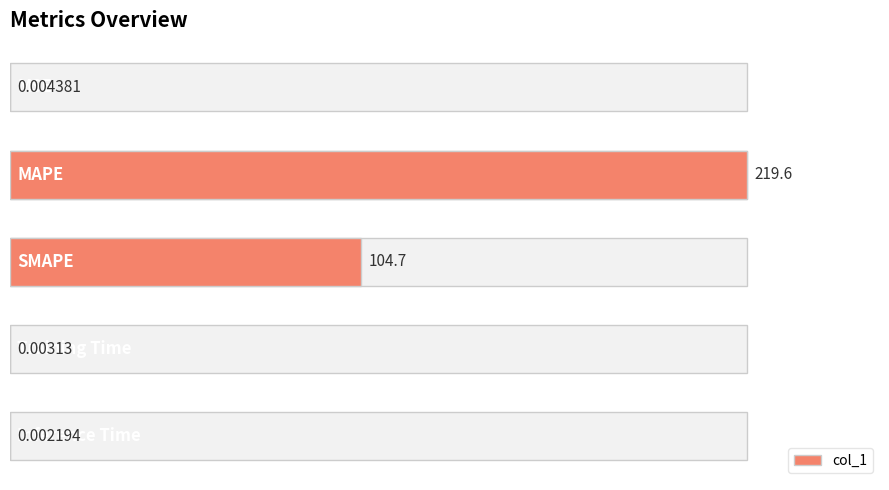

The chart shows a value of 0.0 at 4. True or false?

False